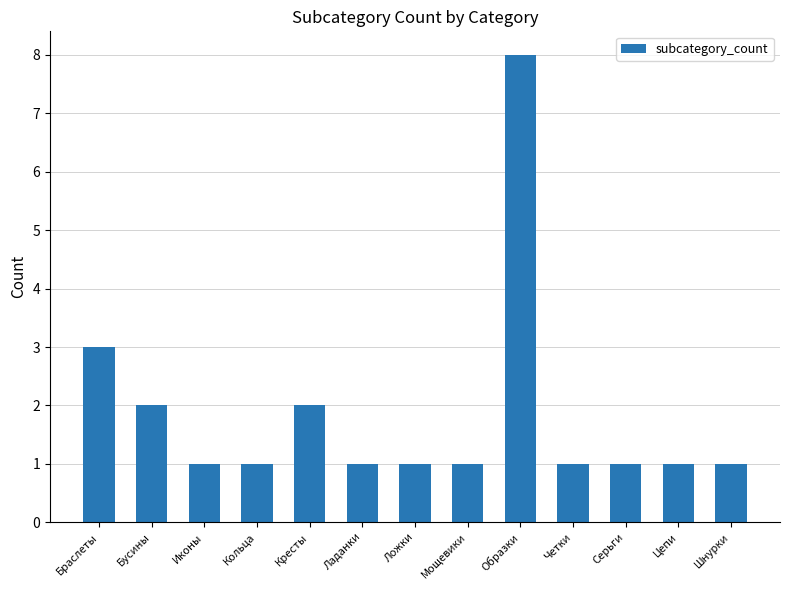

Read the value at Серьги.

1